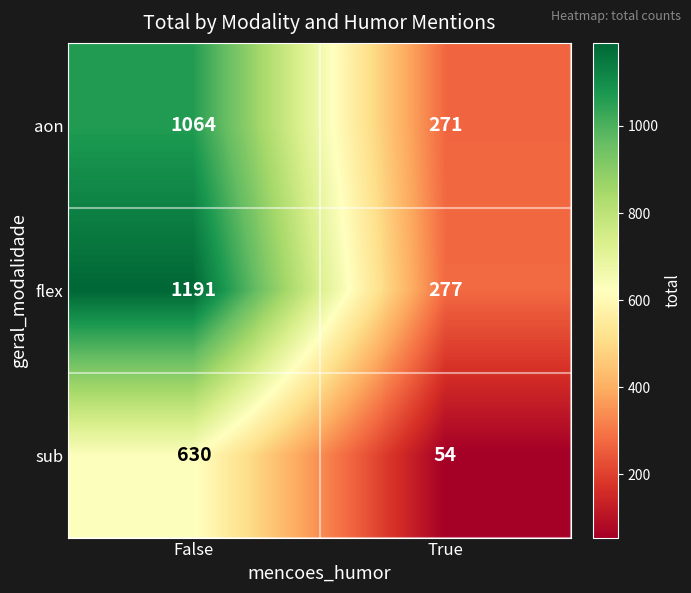

Which series changed the most between False and True?

flex